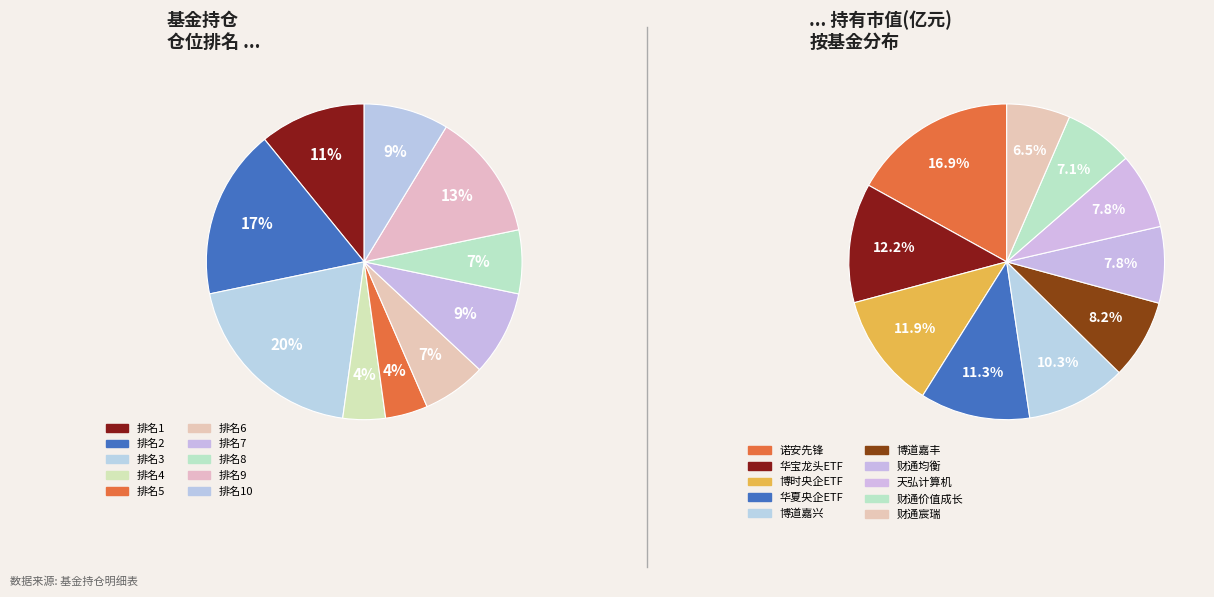

True or false: 6 accounts for 7% of the total.

True